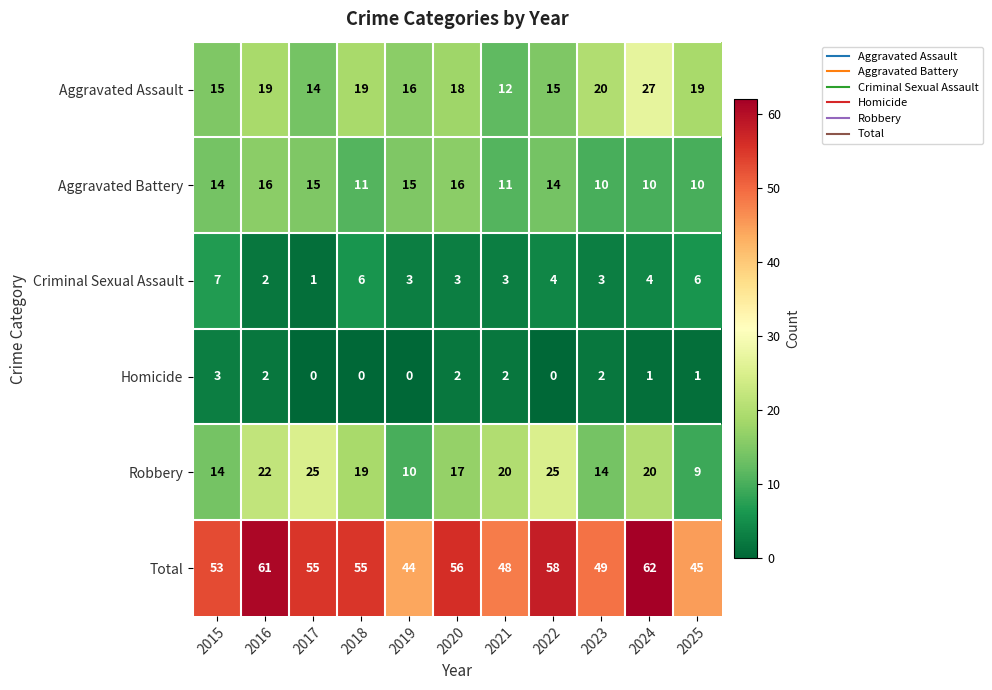

Count the Robbery values in the range 14 to 22.

7